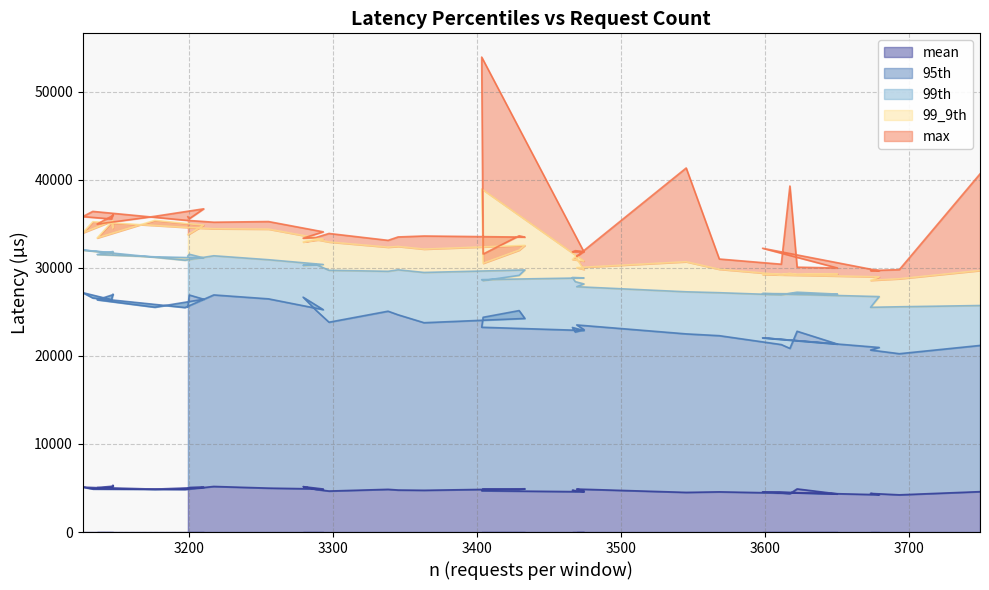

What is the sum of the mean values at 3176 and 3568?

9437.9